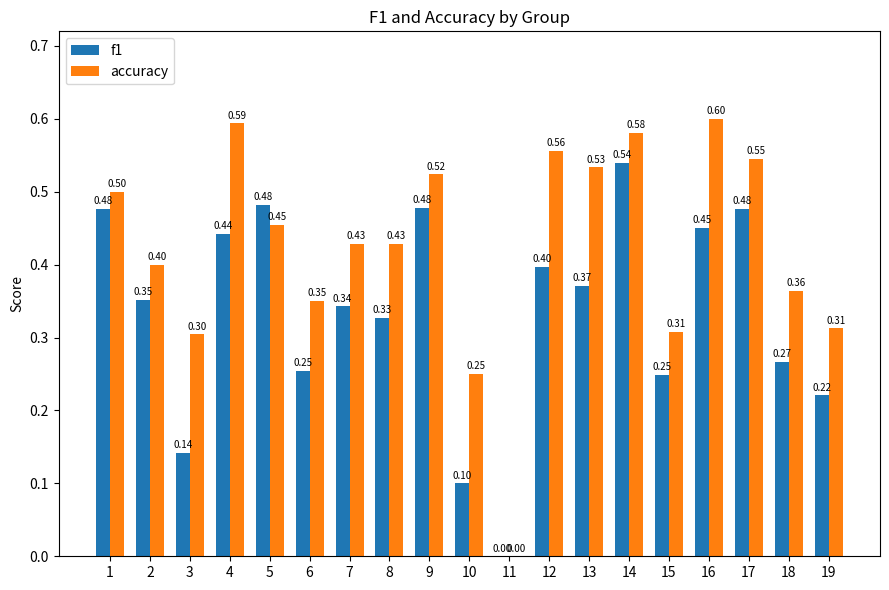

What is the sum of all accuracy values?

8.0